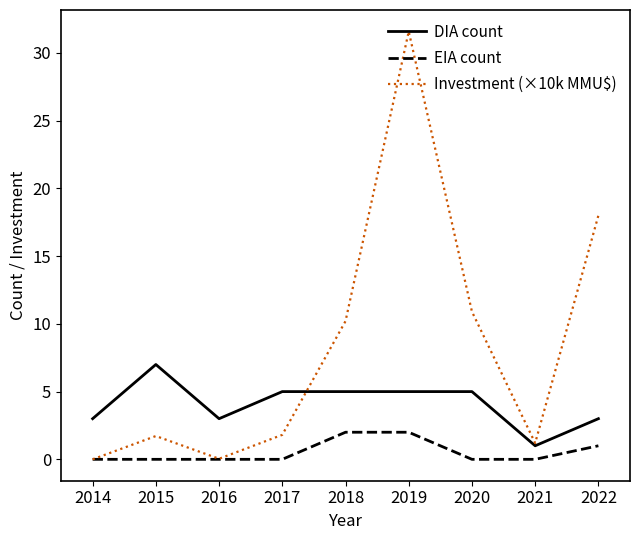

At 2018, list the series in order from smallest to largest.

EIA count, DIA count, Investment (×10k MMU$)